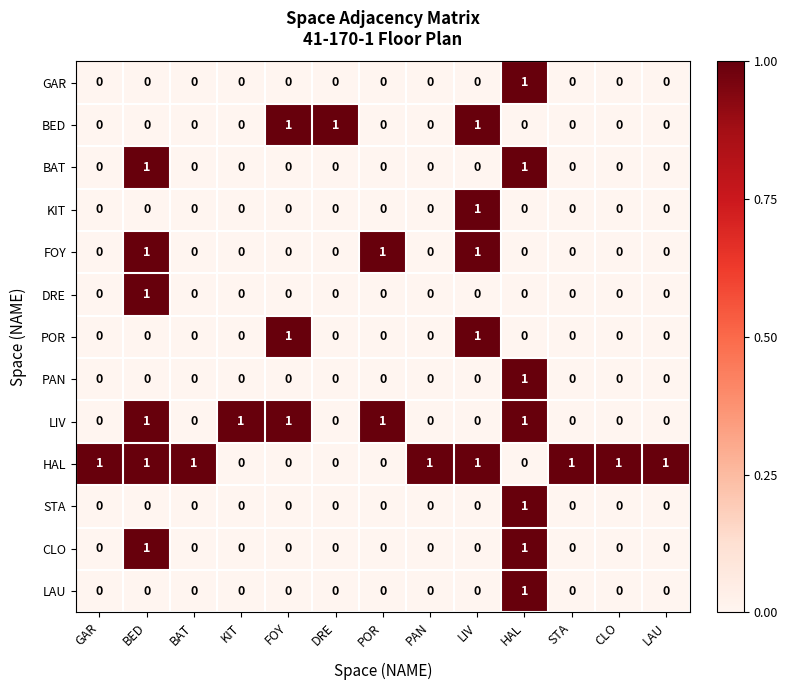

Which series has the largest total across all categories?

HAL